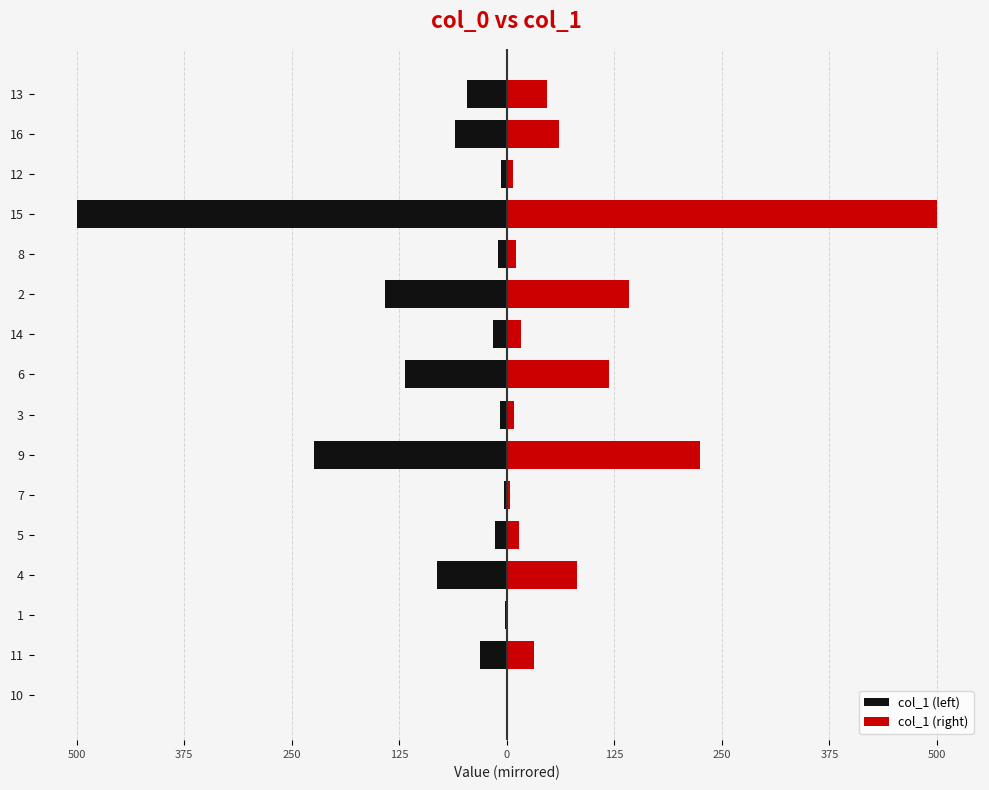

How many values in the col_1 (right) series exceed 31?

8